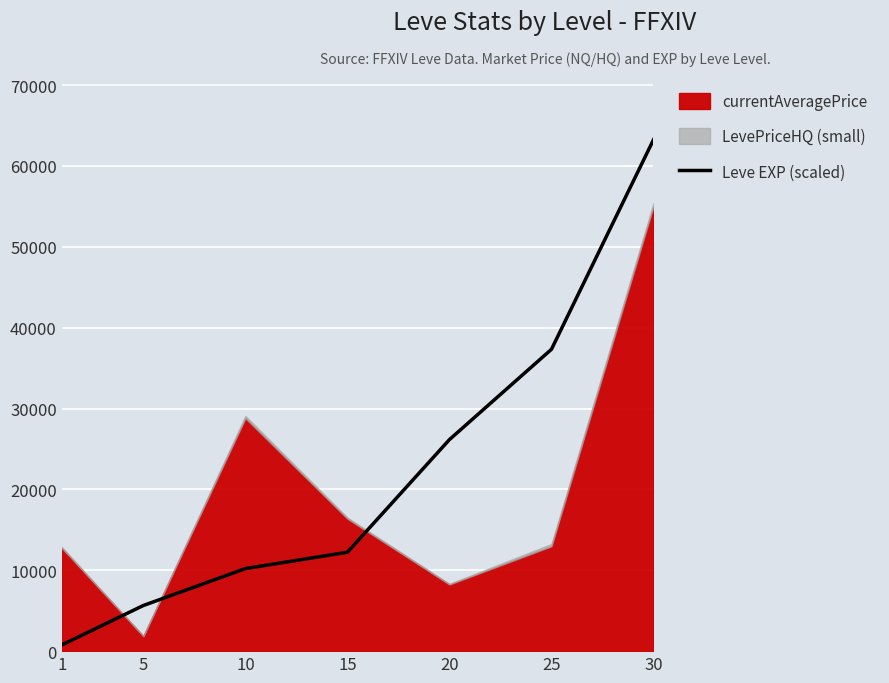

The chart shows a value of 10545.6 at 20. True or false?

False